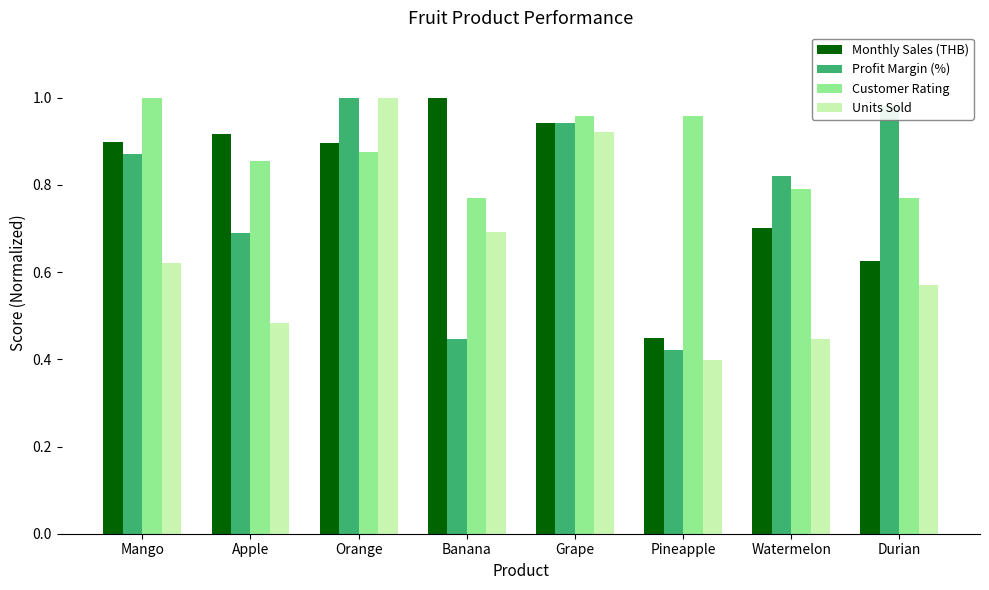

Is the value of Units Sold at Pineapple greater than the value of Profit Margin (%) at Mango?

No